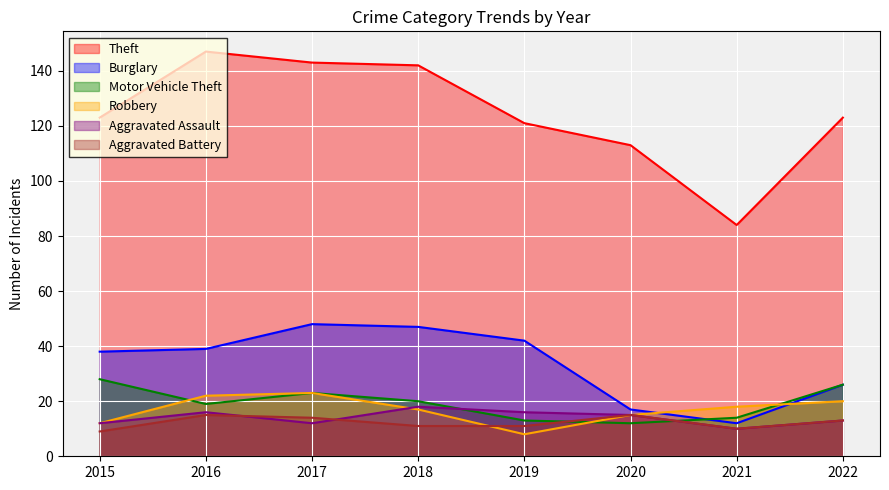

Between 2018 and 2021, which series saw the biggest shift?

Theft